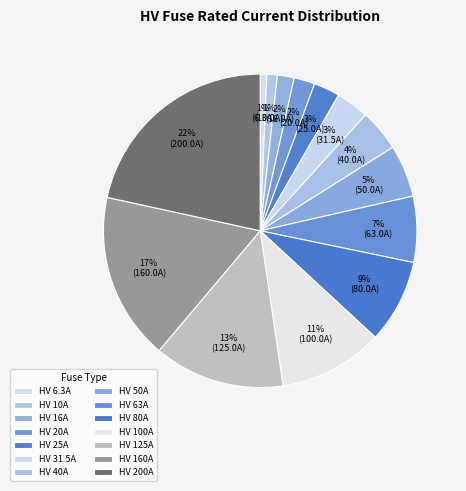

What is the change in value from HV 40A to HV 200A?

+160.0